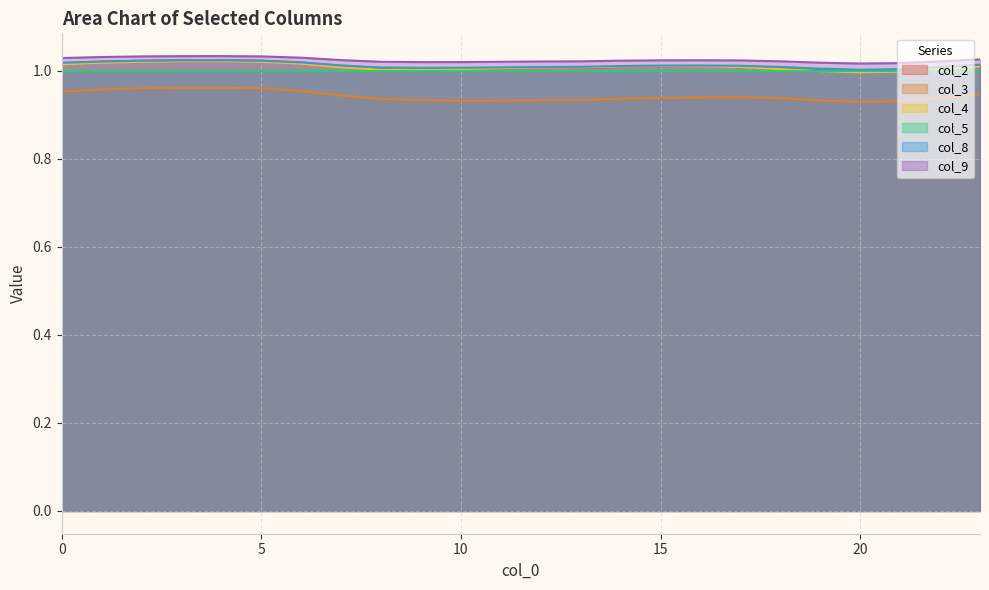

Which series has the widest spread of values?

col_3